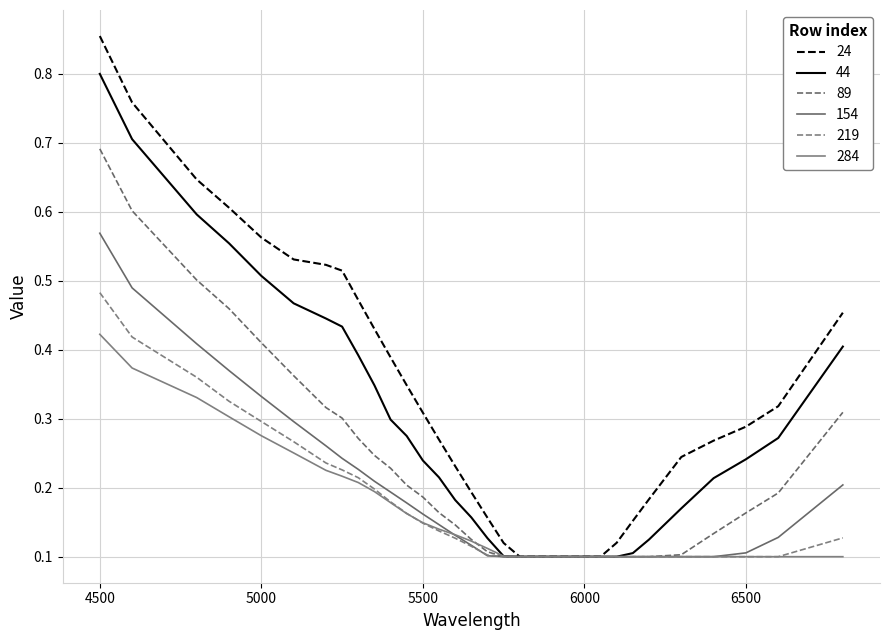

After their last crossing, which series has the higher values: 219 or 284?

284